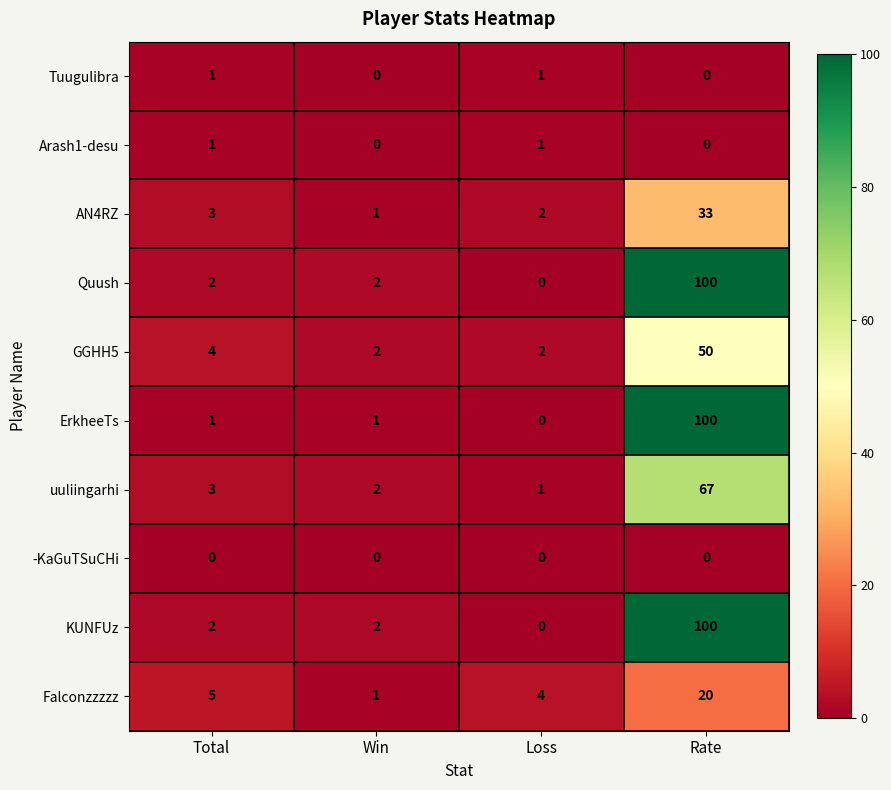

What is the spread (max minus min) of values at Total?

5